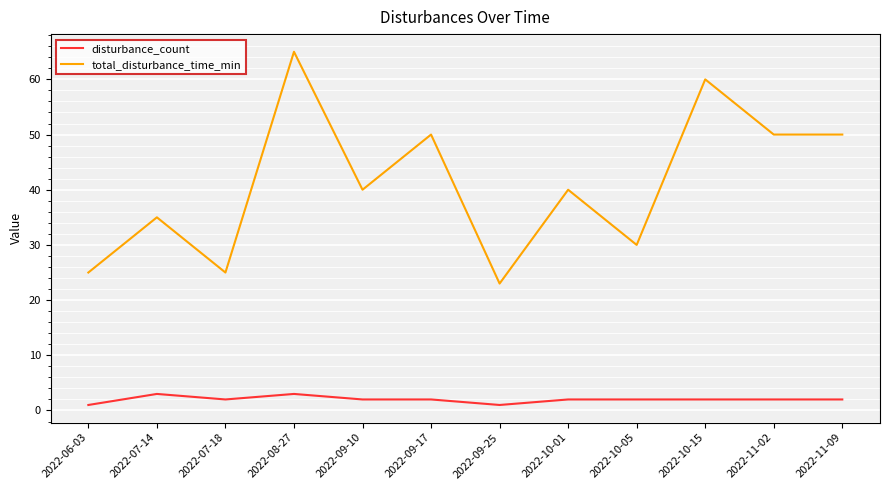

What position from the left is 2022-09-17?

6